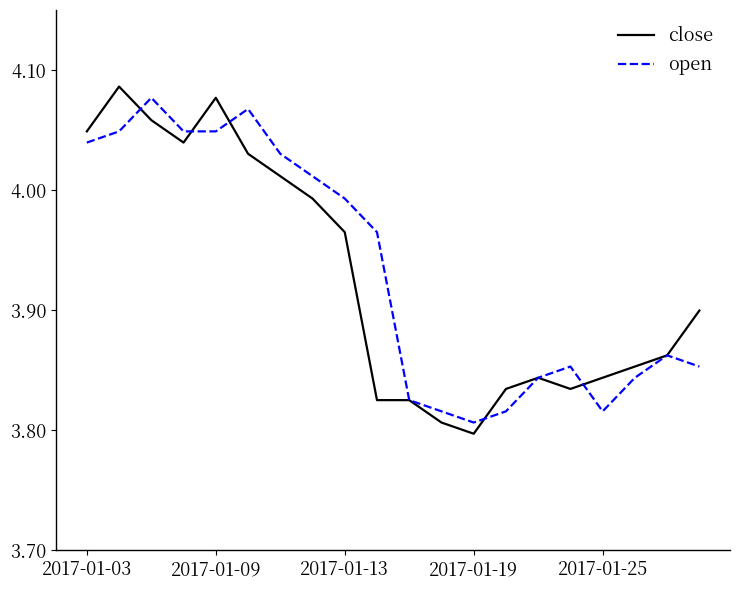

Which series has the widest spread of values?

close